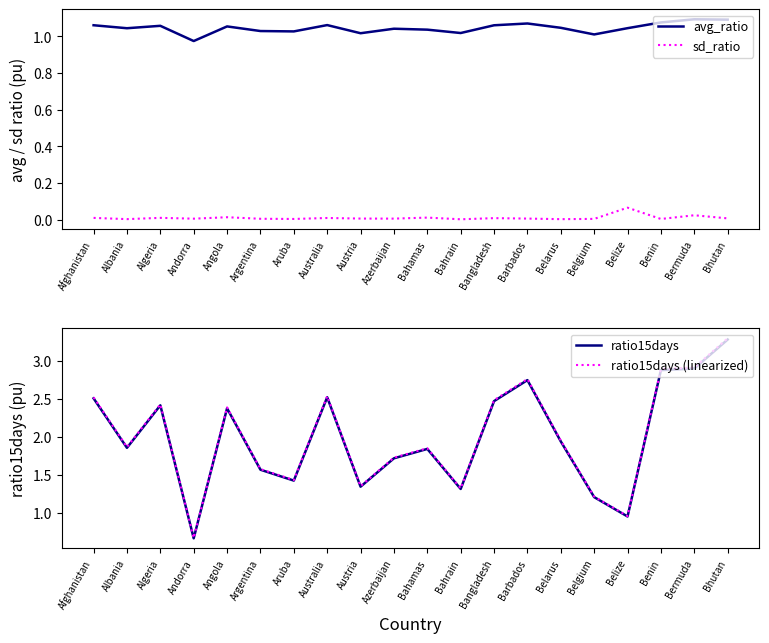

How many lines are shown in the chart?

4